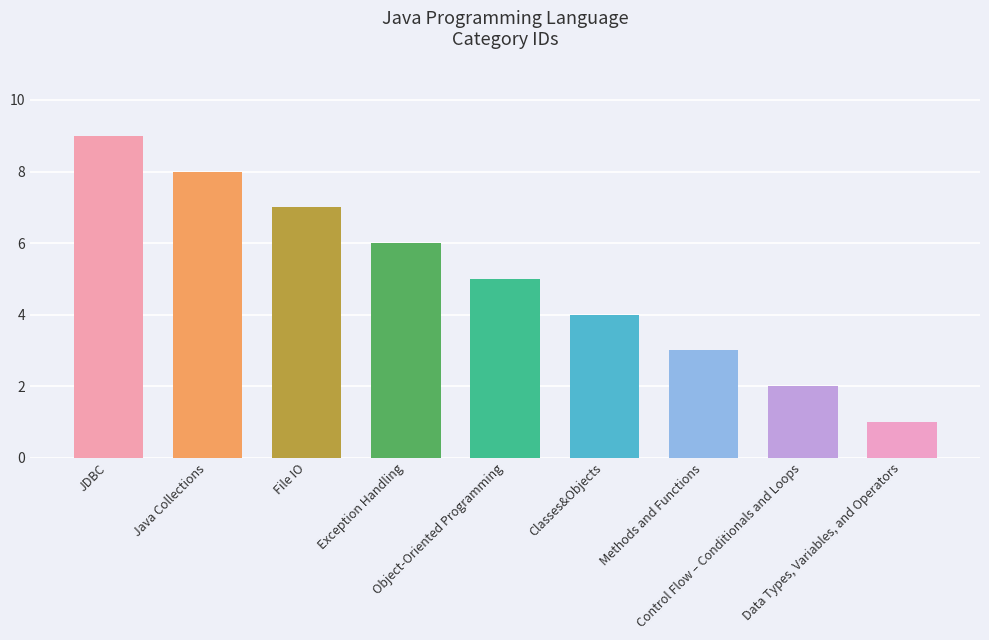

Rank the categories by value from lowest to highest.

Data Types, Variables, and Operators, Control Flow – Conditionals and Loops, Methods and Functions, Classes&Objects, Object-Oriented Programming, Exception Handling, File IO, Java Collections, JDBC